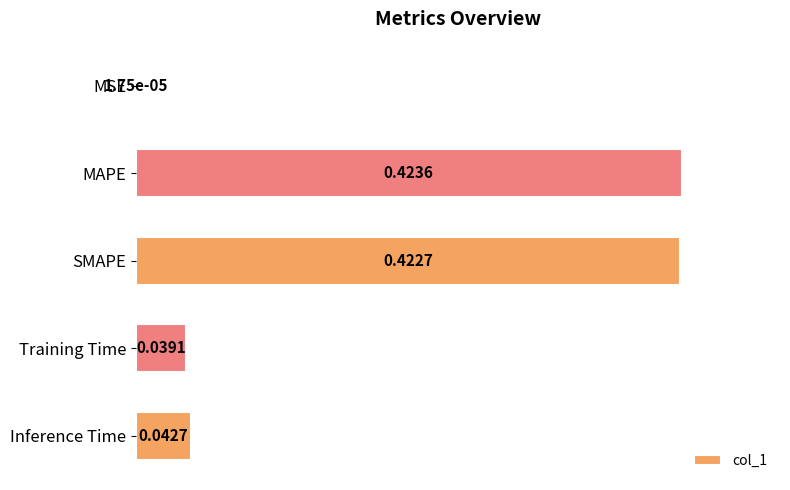

What is the sum of all values?

0.9